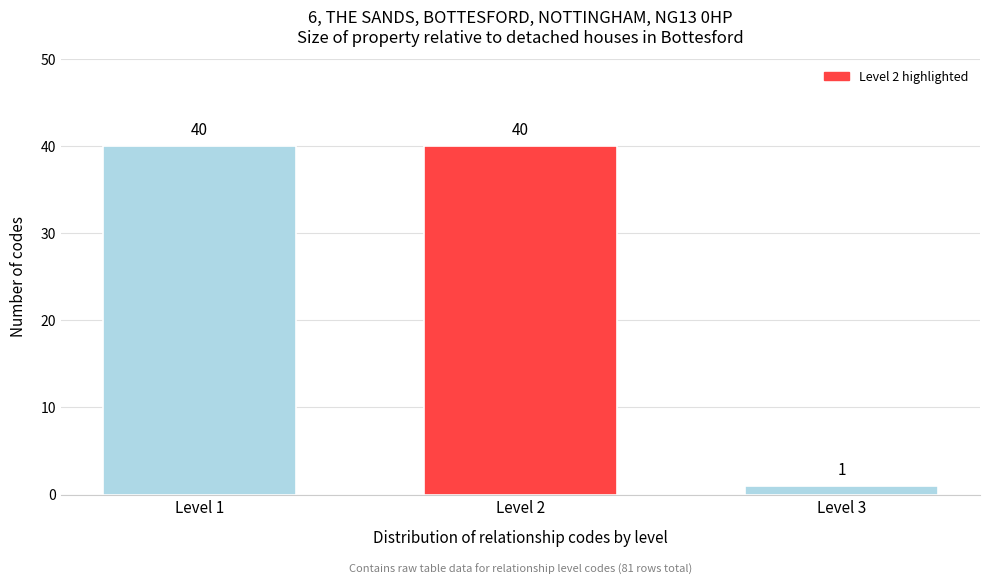

Reading left to right, list all the values displayed in this chart.

40	40	1